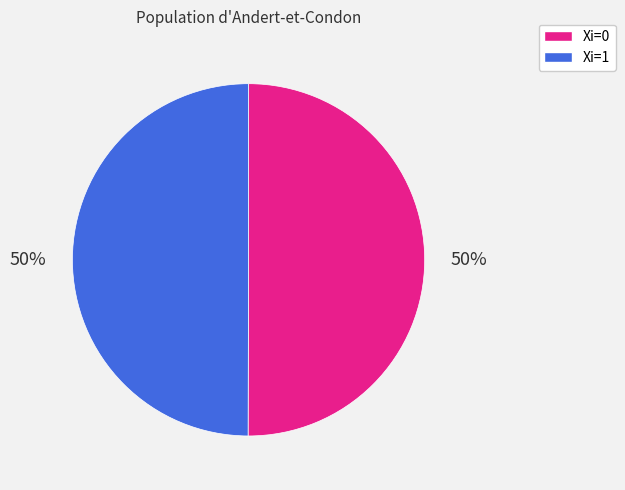

To the nearest percent, what is the average slice percentage?

50%